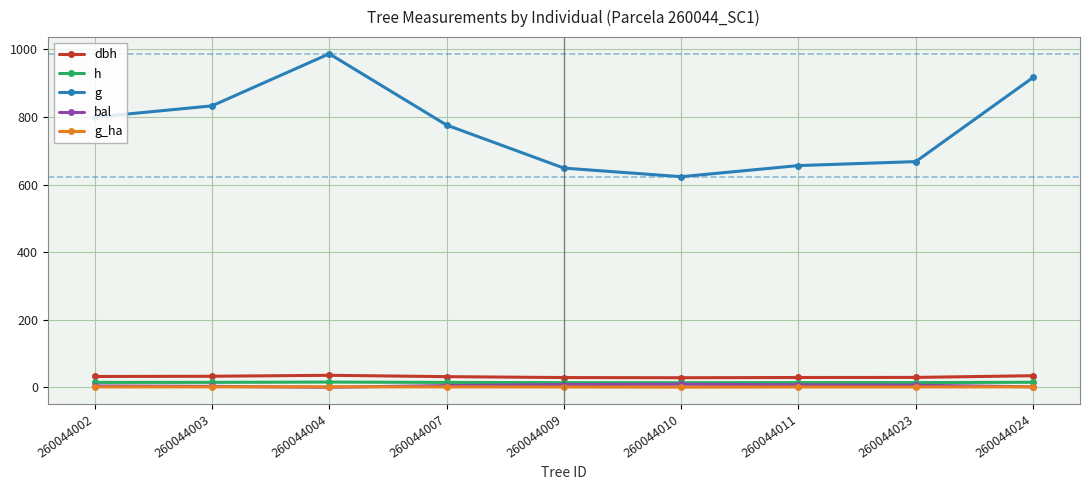

Does the chart display data point markers on the line(s)?

Yes